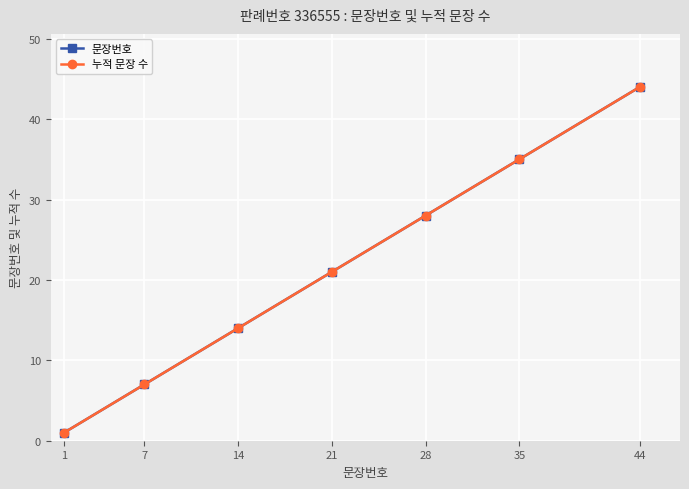

What is the approximate value of 문장번호 at 14?

14